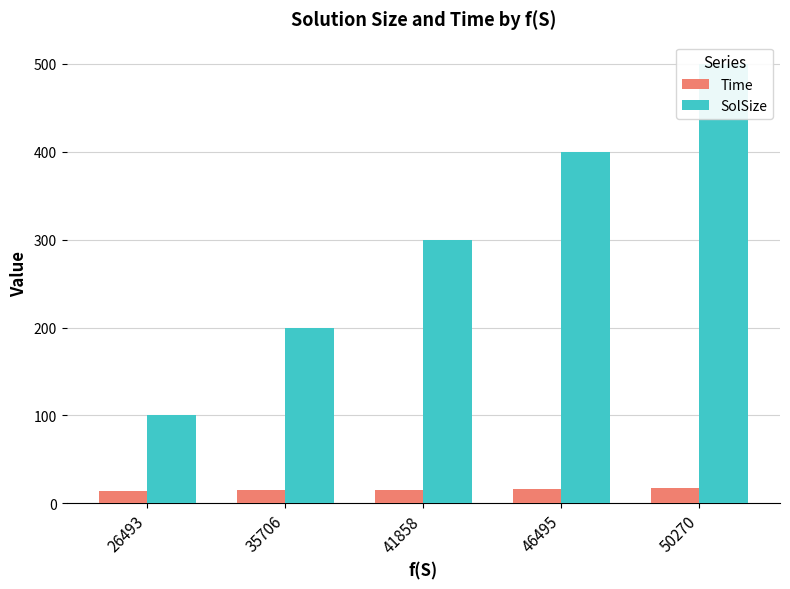

How many values in the Time series exceed 15?

4